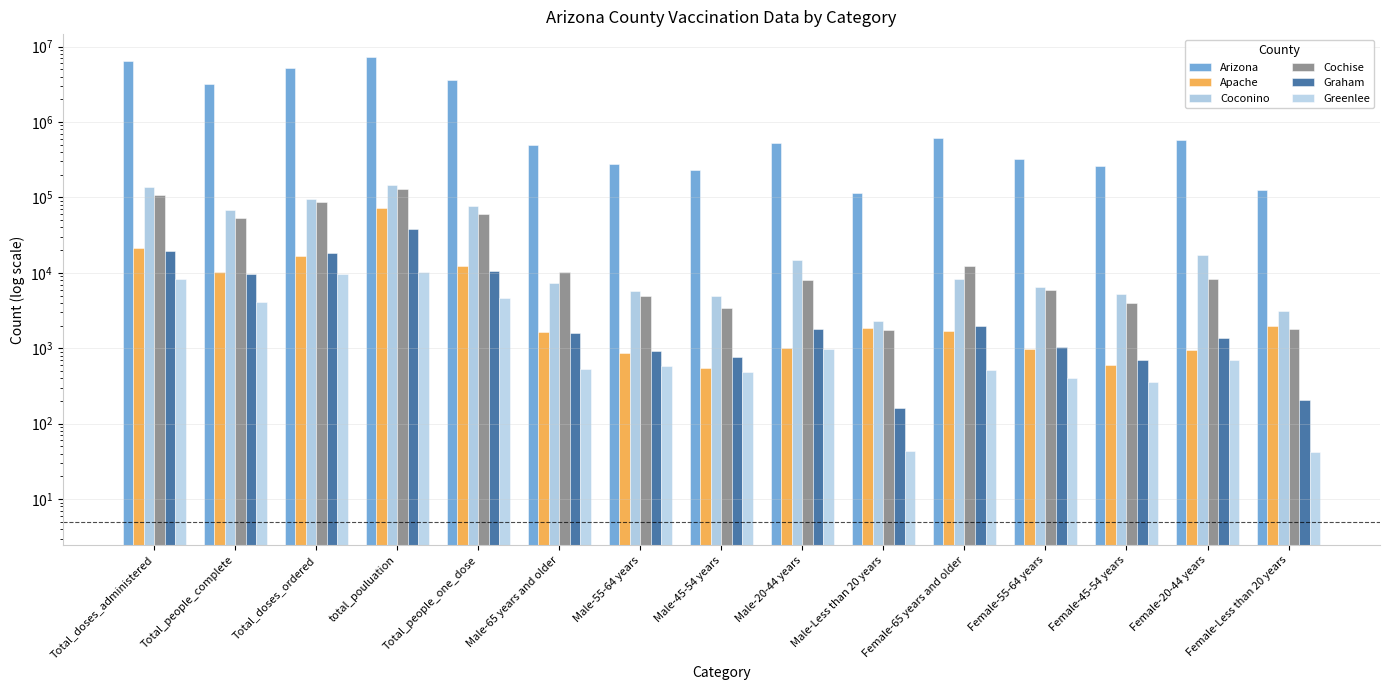

What position from the right is Total_people_complete?

14